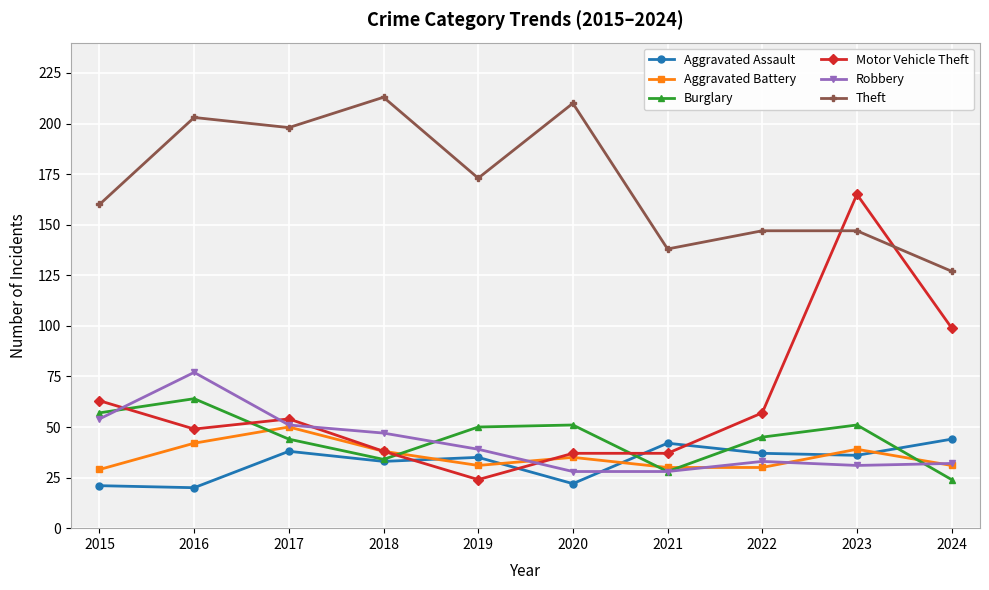

True or false: Robbery has a value of 95 at 2015.

False